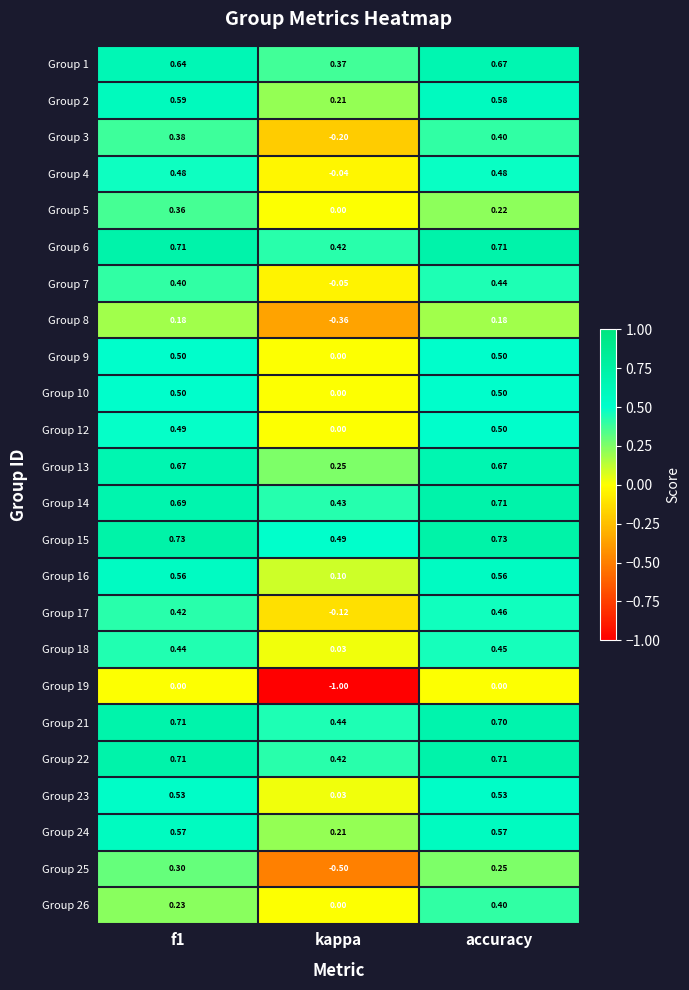

Between kappa and accuracy, which series saw the biggest shift?

Group 19